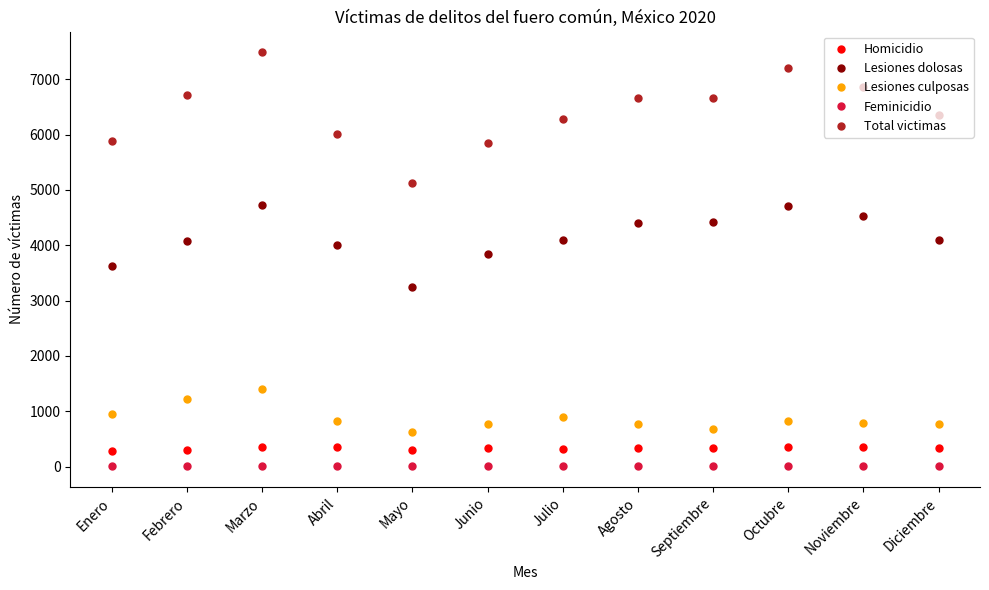

Is this an area chart (filled region under the line)?

No